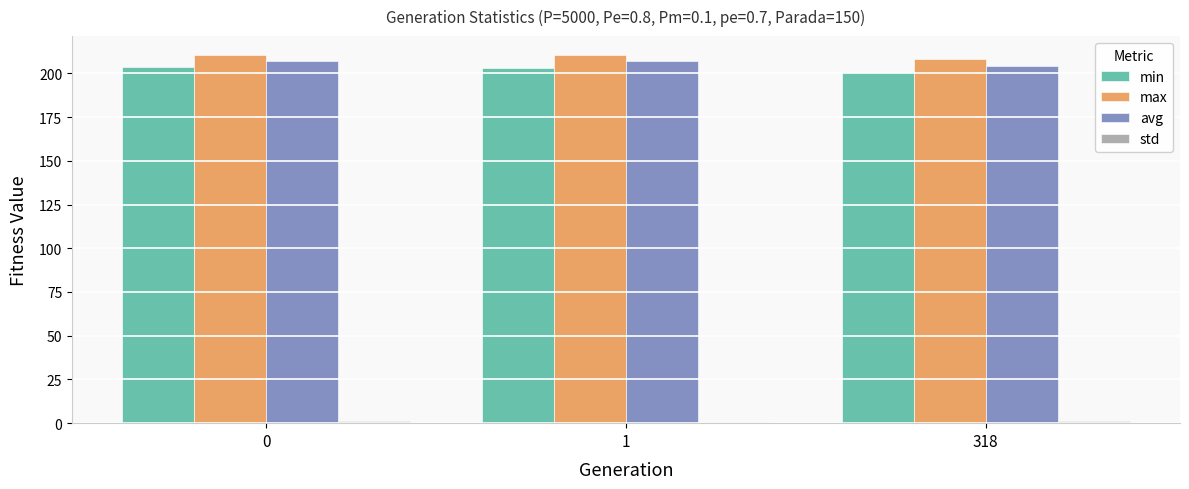

What is the minimum value for min?

200.6